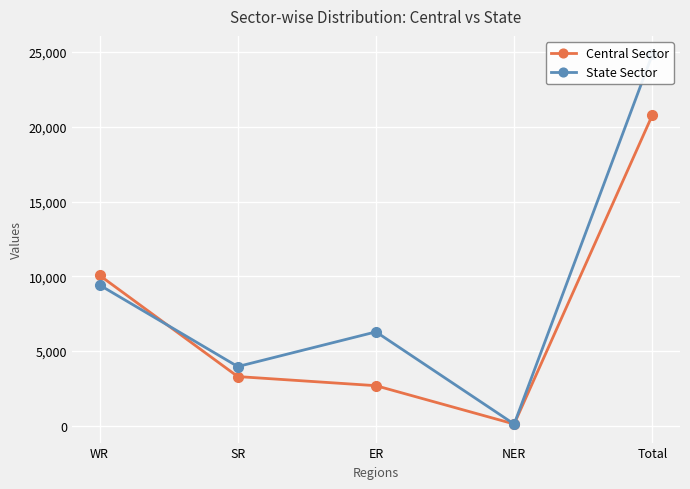

How many data points in Central Sector are above 3290?

2